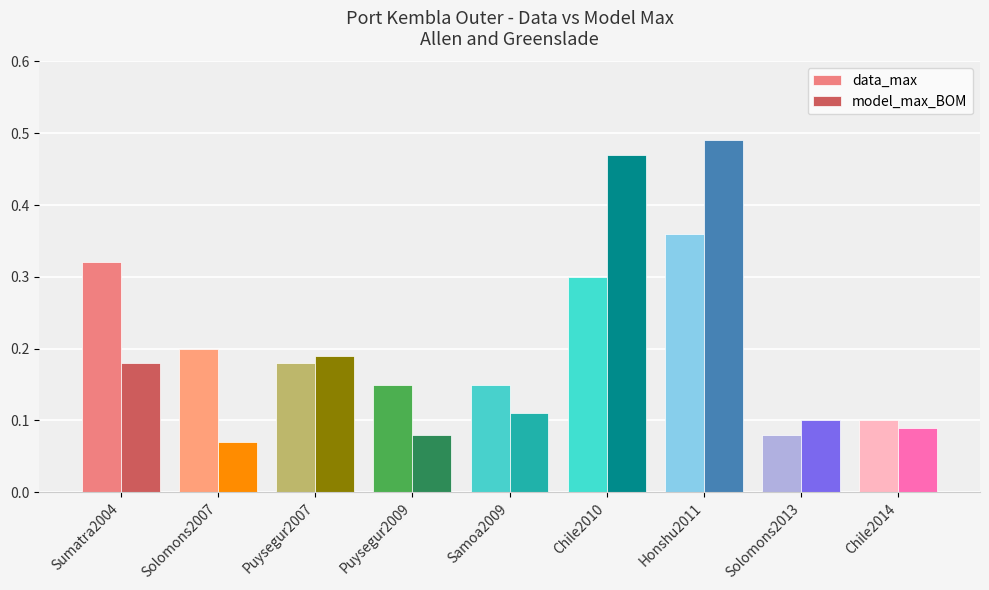

What are all the series names shown in the legend?

data_max, model_max_BOM